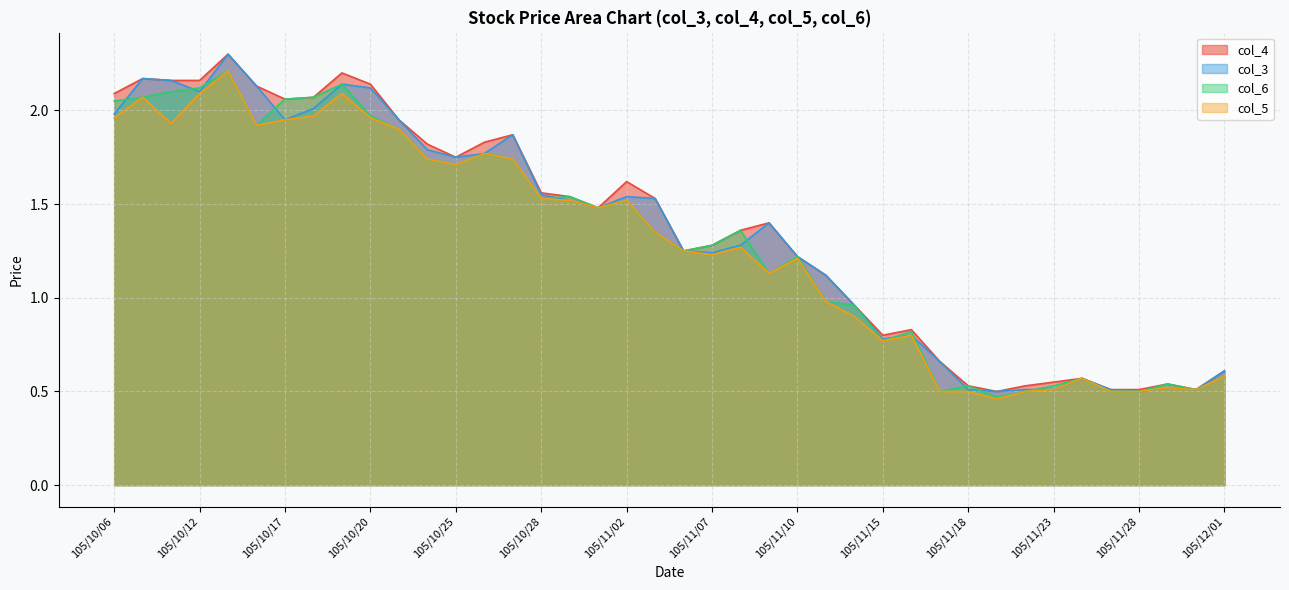

What position from the left is 105/10/27?

15